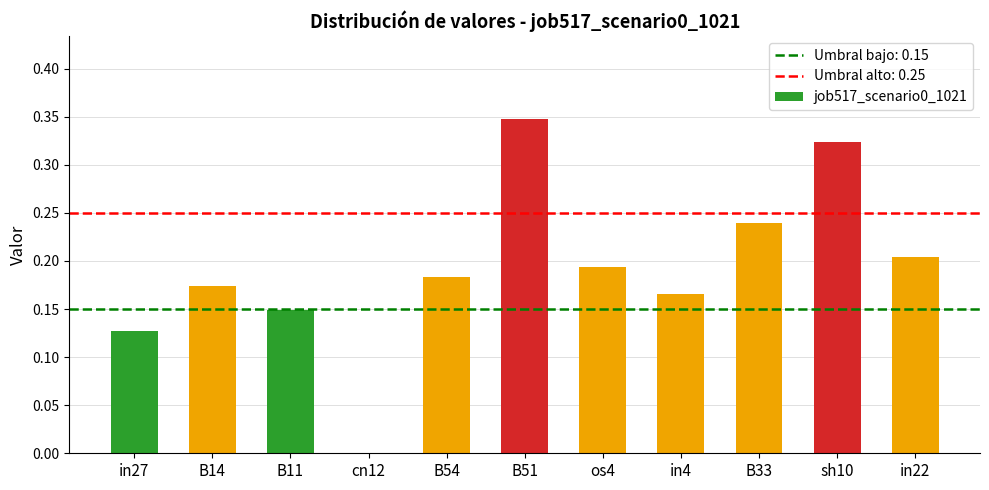

What is the sum of the values at B54 and B14?

0.4